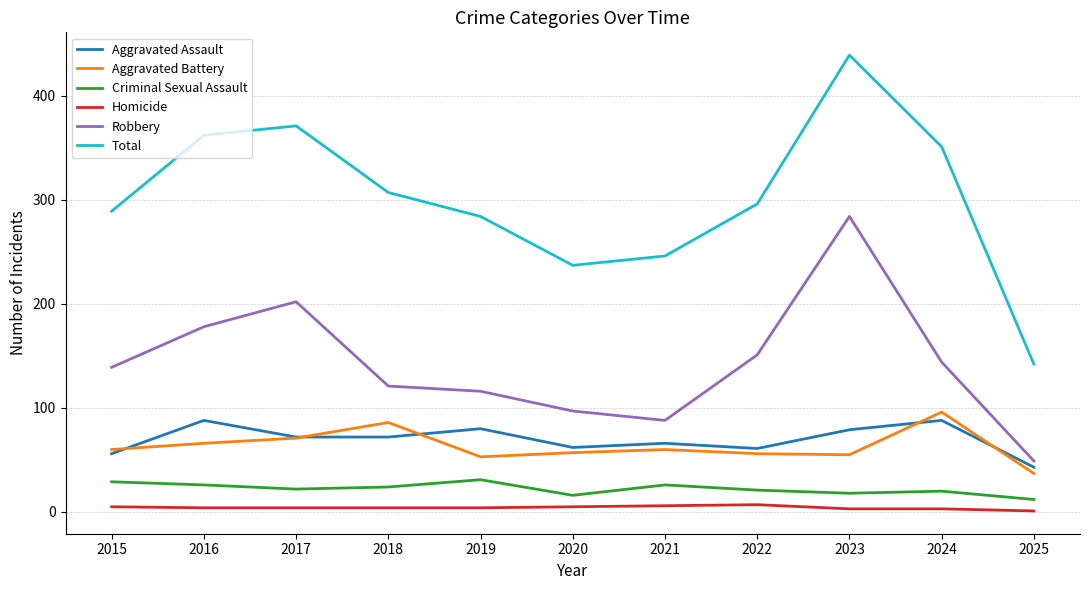

The Aggravated Battery series shows 37 at 2025. True or false?

True